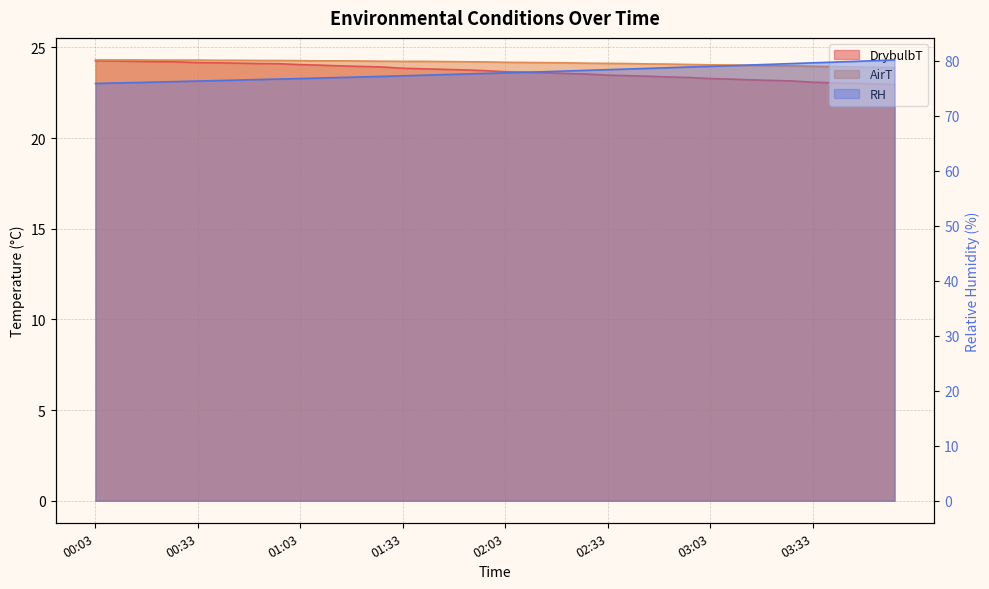

True or false: DrybulbT has more than 2 interior local peaks.

False